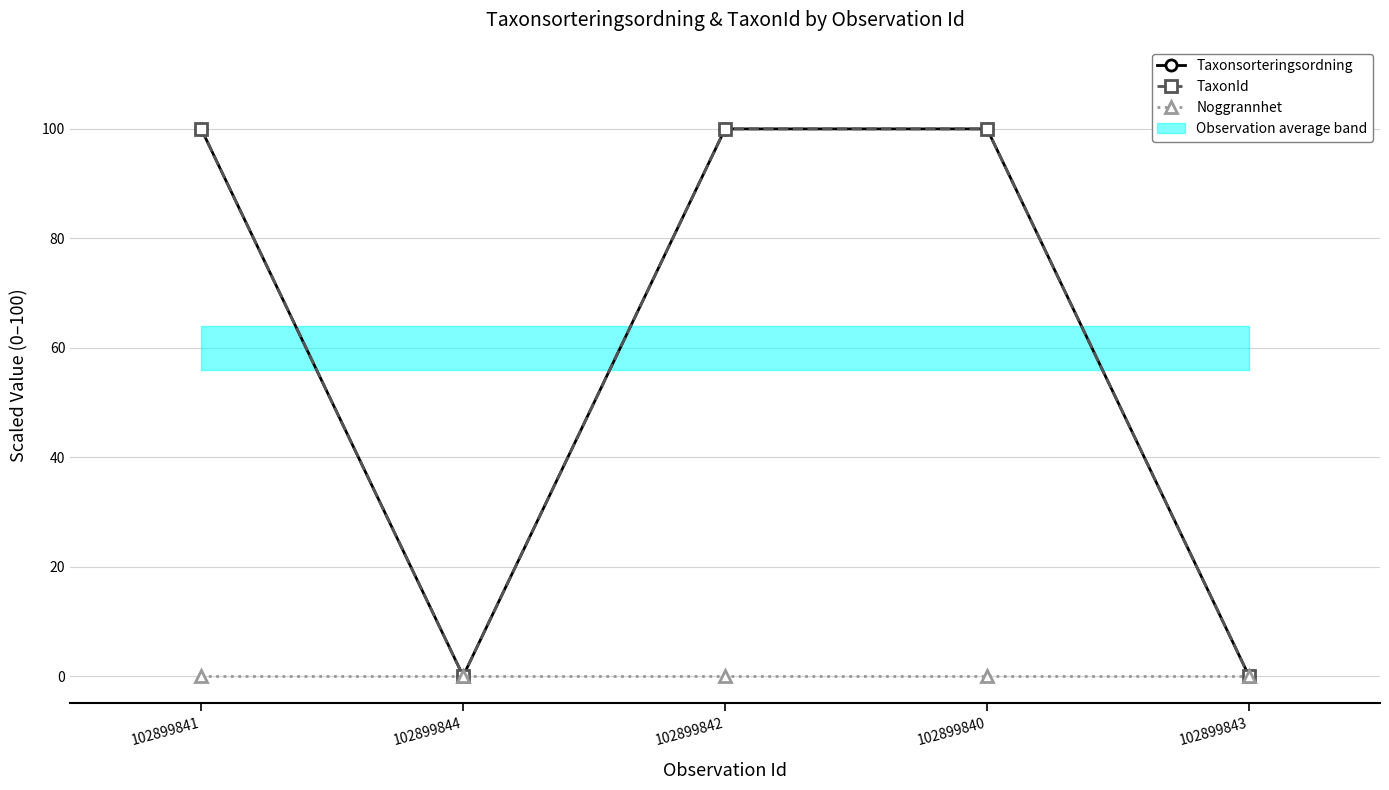

True or false: Noggrannhet and Taxonsorteringsordning intersect in this chart.

False